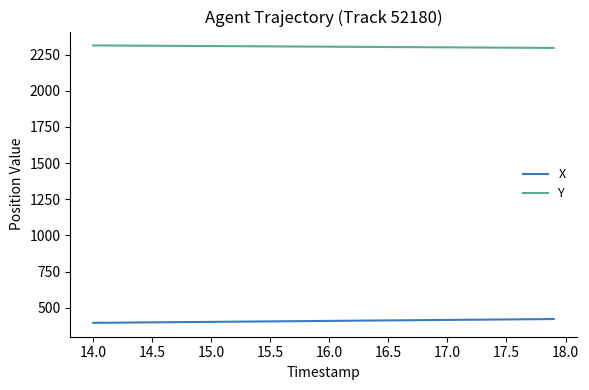

True or false: Y and X intersect in this chart.

False